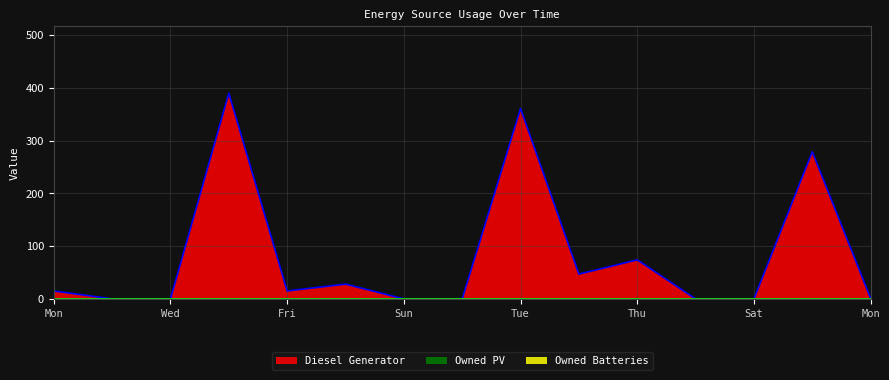

What are all the series names shown in the legend?

Diesel Generator, Owned PV, Owned Batteries